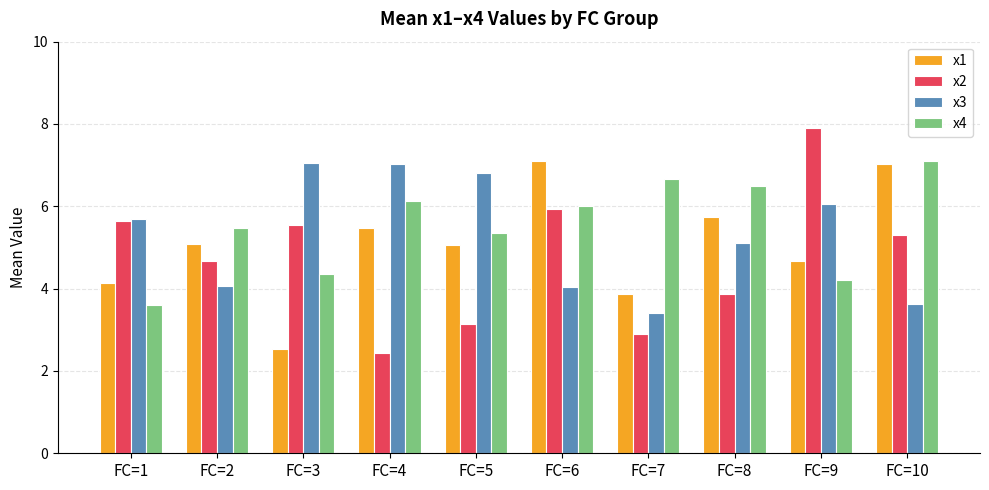

Rank the series by their average value, from lowest to highest.

x2, x1, x3, x4